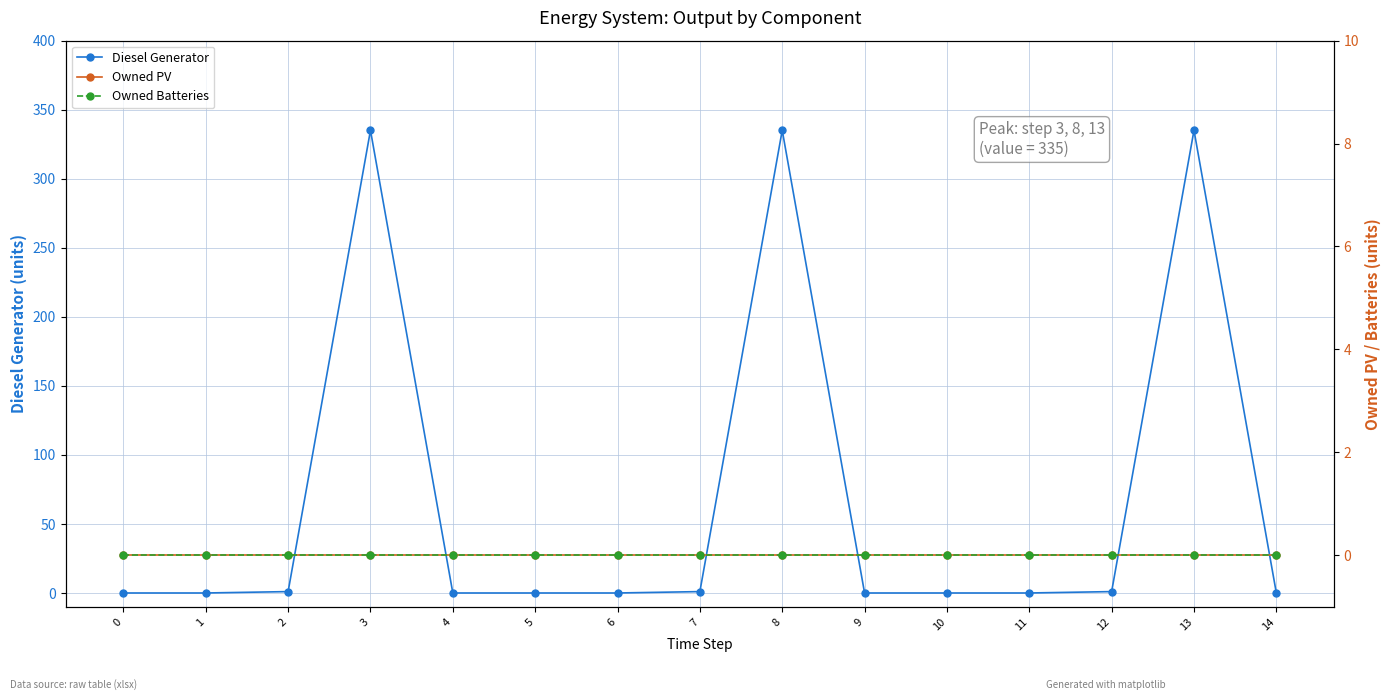

The value of Diesel Generator at 14 is -200. True or false?

False